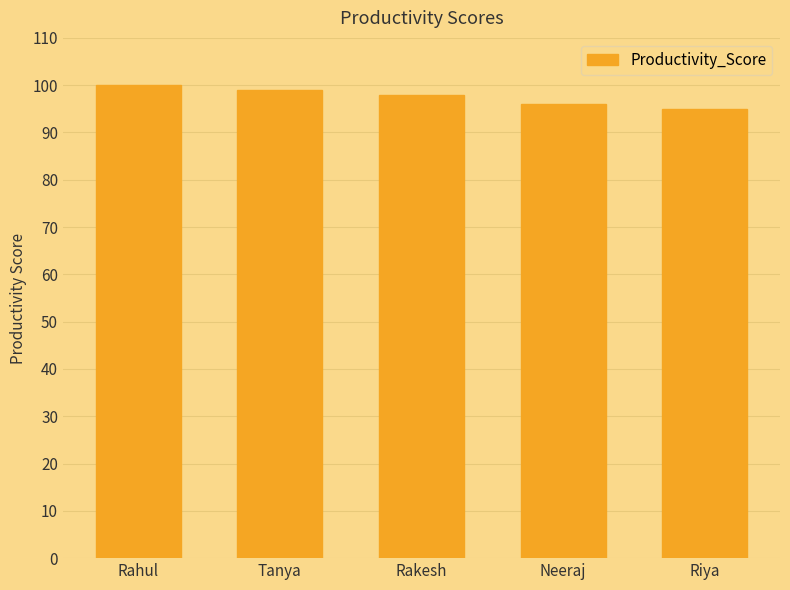

What is the minimum value shown in the chart?

95